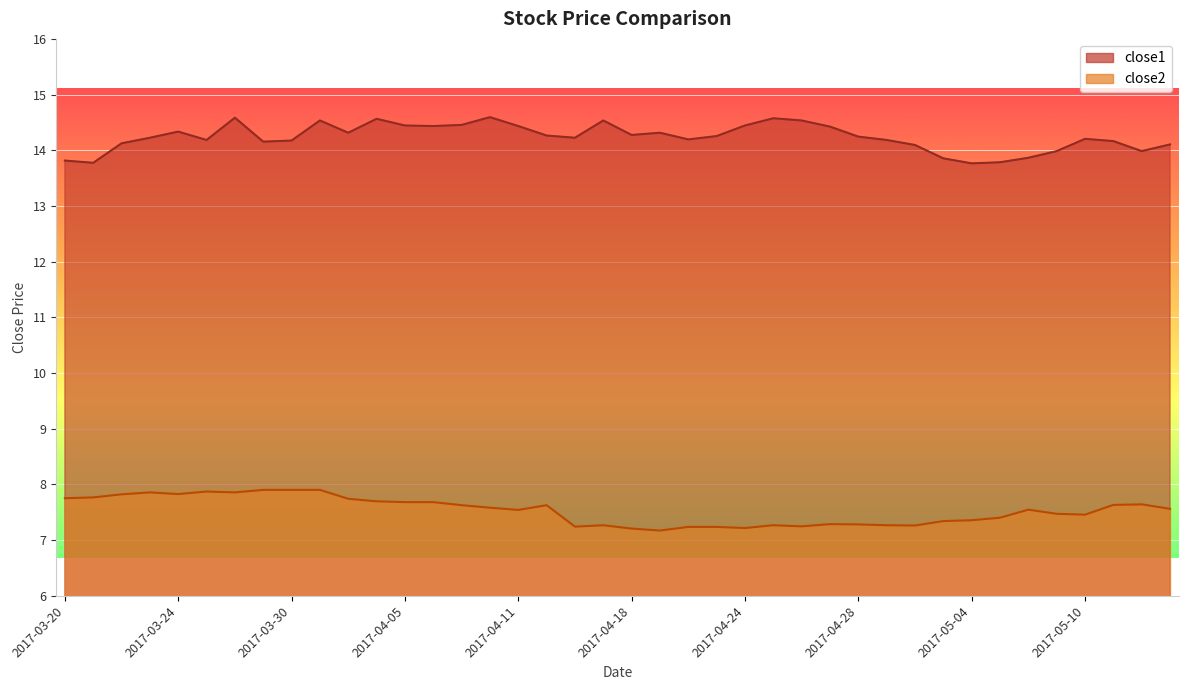

Count the number of data series in this chart.

2